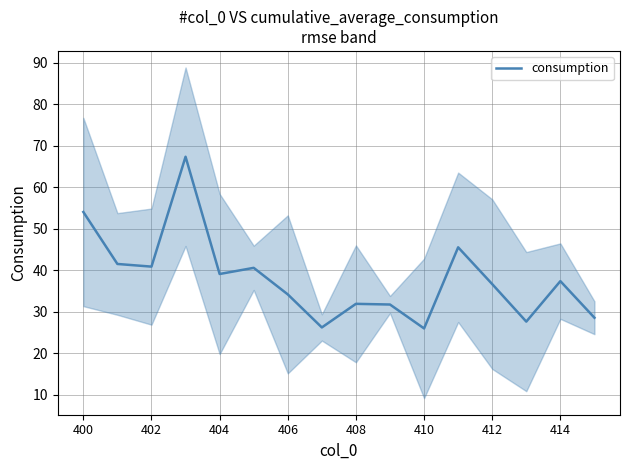

Where does the data first go above 37?

400